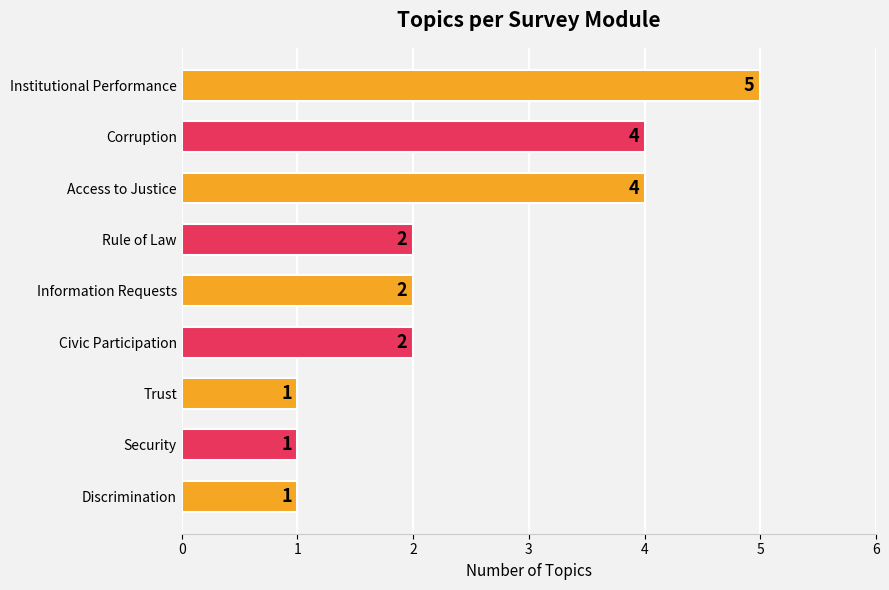

What is the minimum value shown in the chart?

1